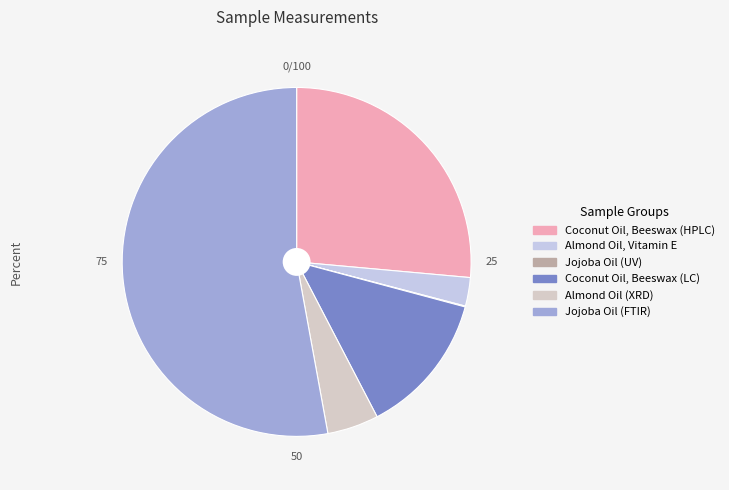

Is it true that Almond Oil, Vitamin E is 10% of the pie?

False